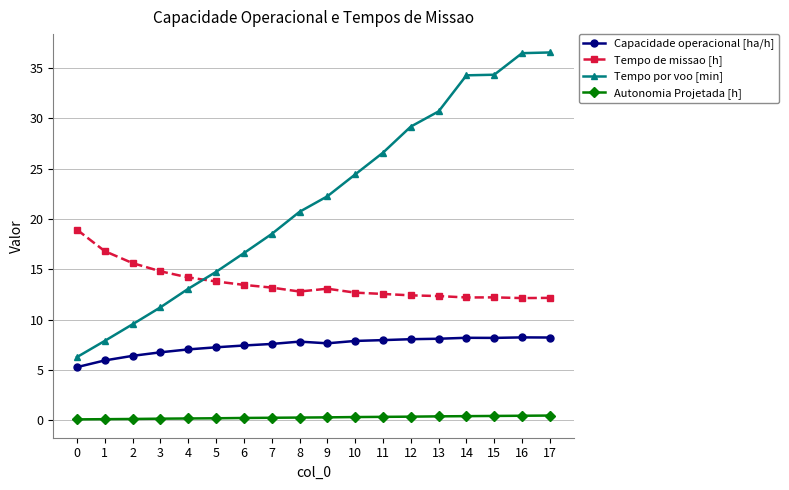

True or false: Tempo de missao [h] has more than 0 points higher than both neighbors.

True